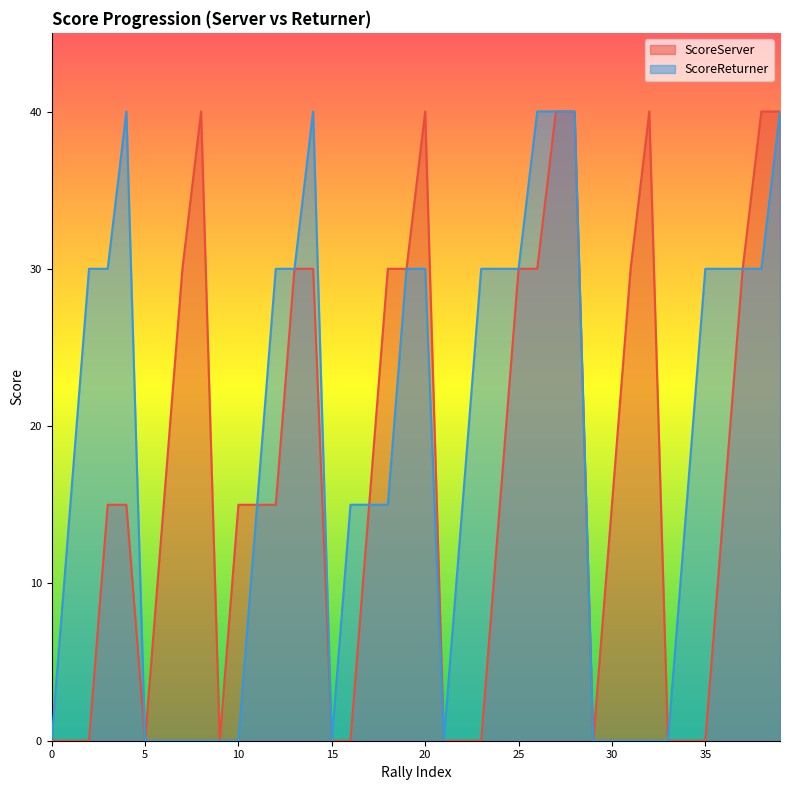

Which series has the largest total across all categories?

ScoreReturner